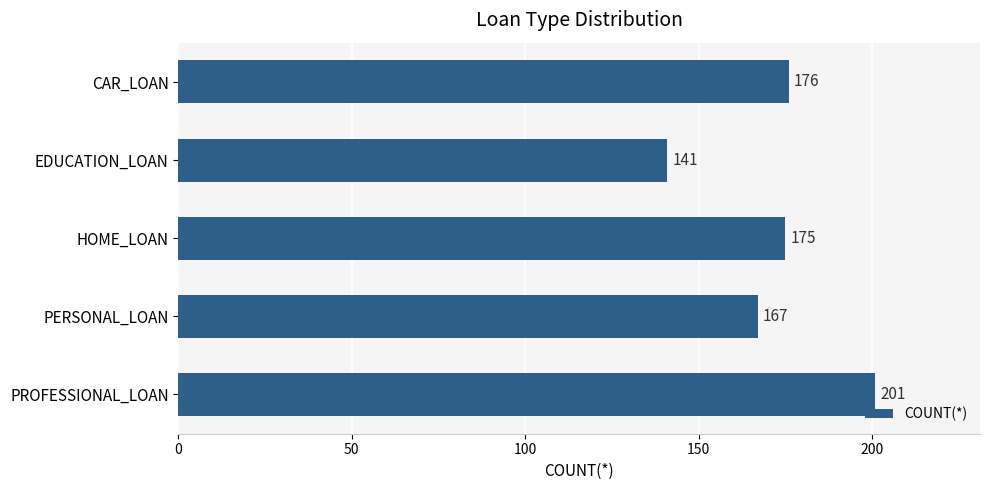

What is the label of the 4th bar from the bottom?

EDUCATION_LOAN